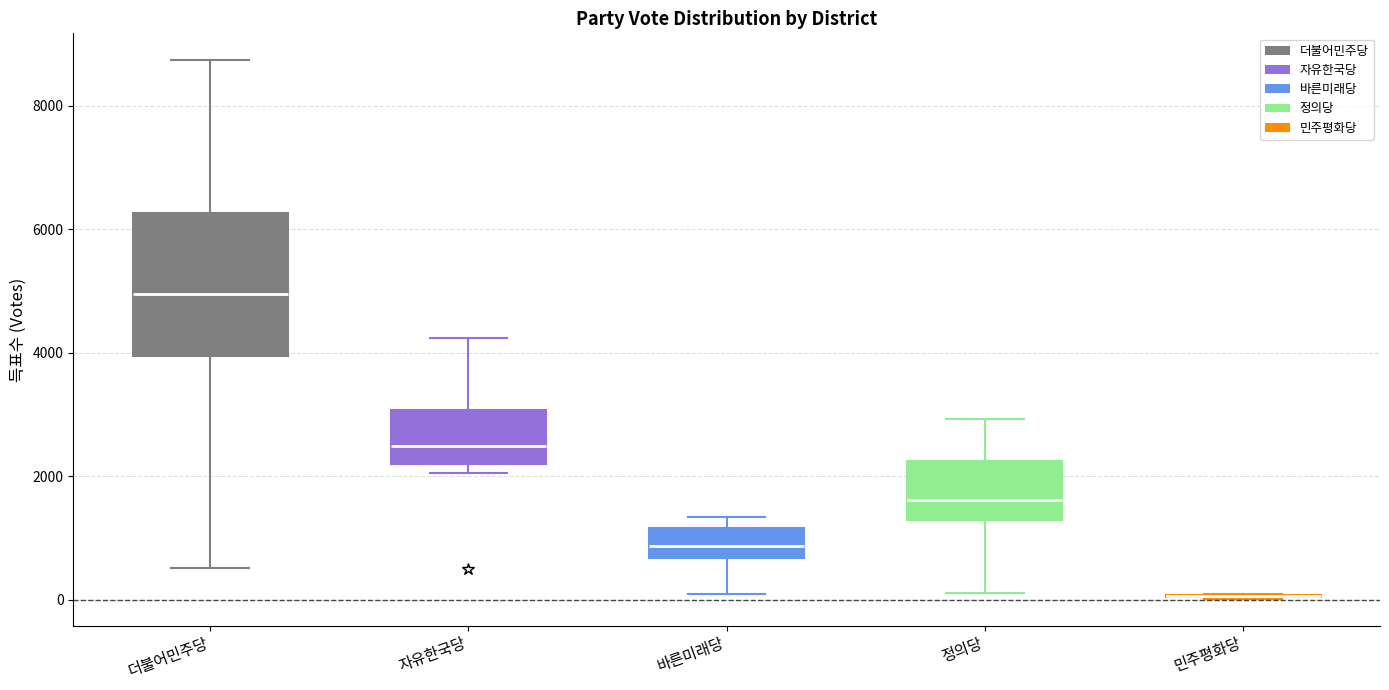

Comparing the boxes themselves (not the whiskers), which one is the tallest?

더불어민주당